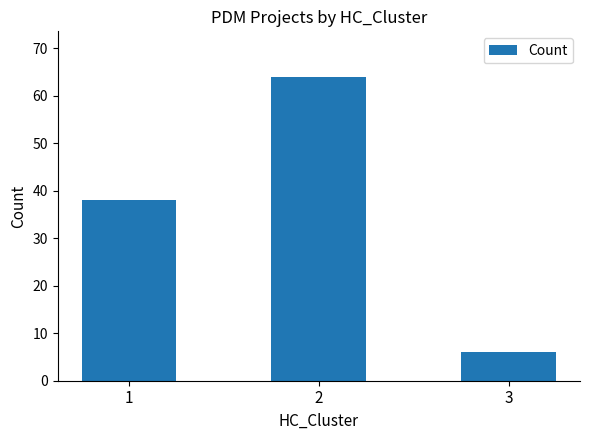

Does the chart contain stacked bars?

No